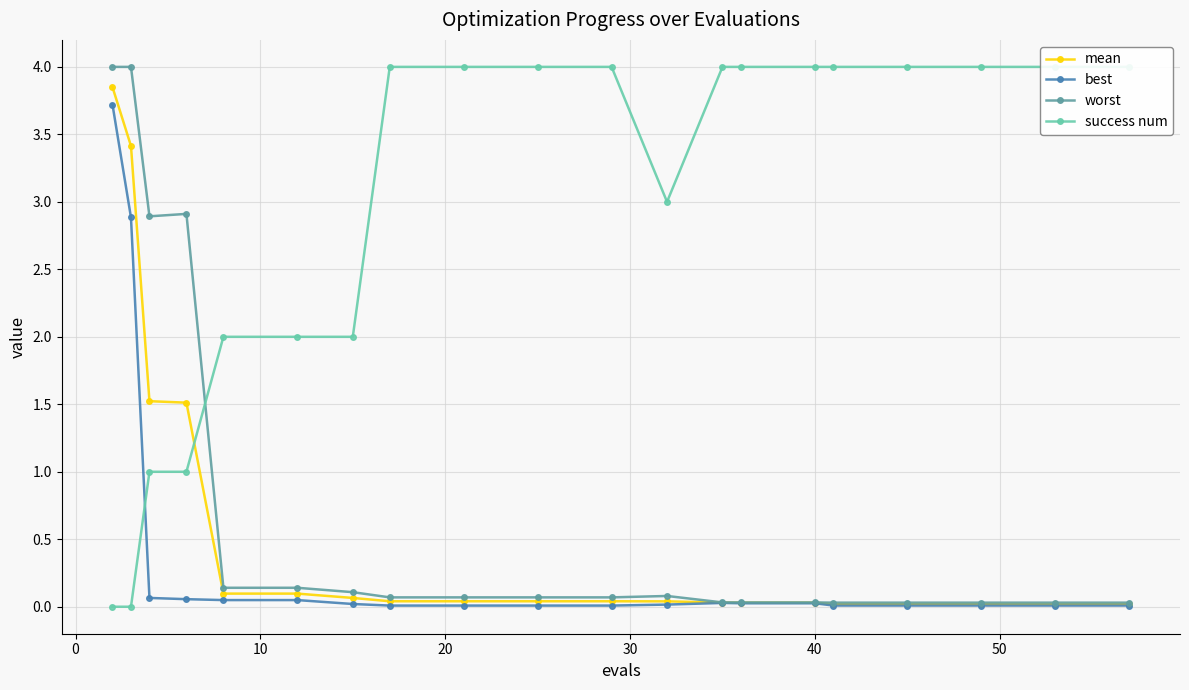

Which series has the widest spread of values?

success num